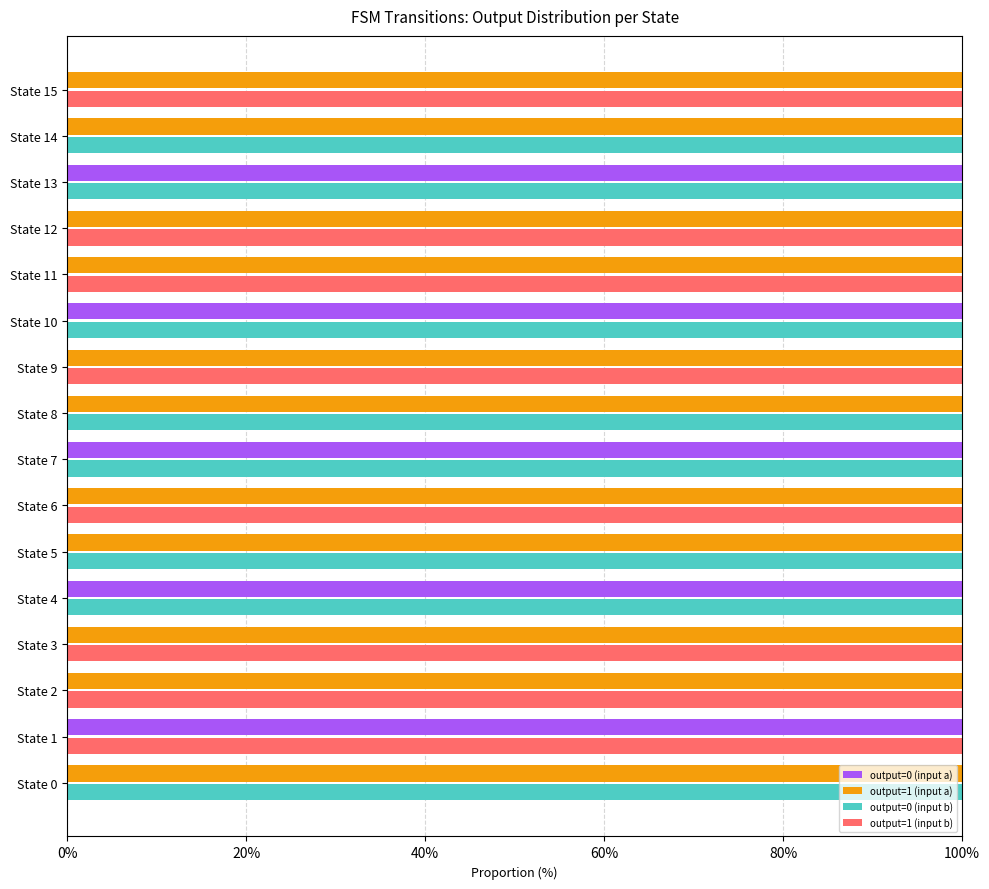

At how many categories does at least one series exceed 3?

16